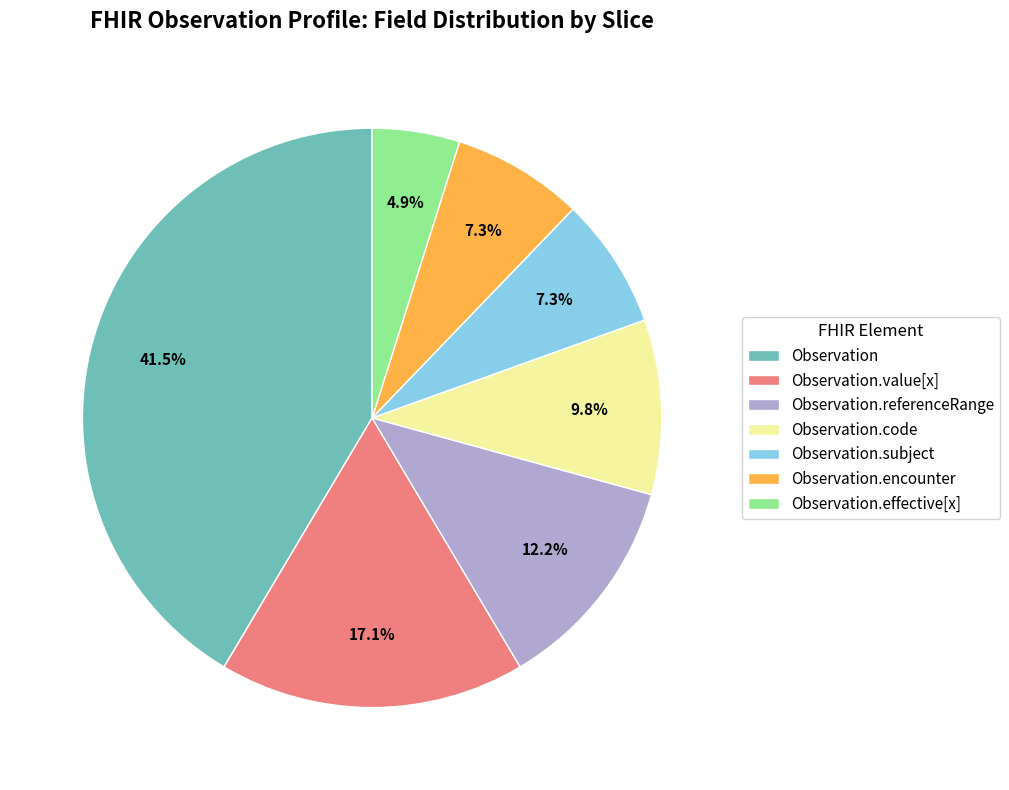

Between Observation.effective[x] and Observation.encounter, which is larger?

Observation.encounter